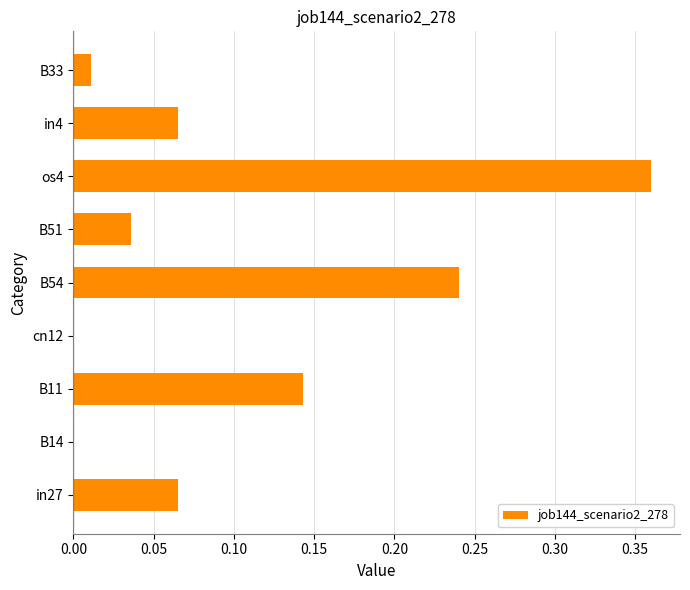

At which category does the chart reach its peak across all series?

os4